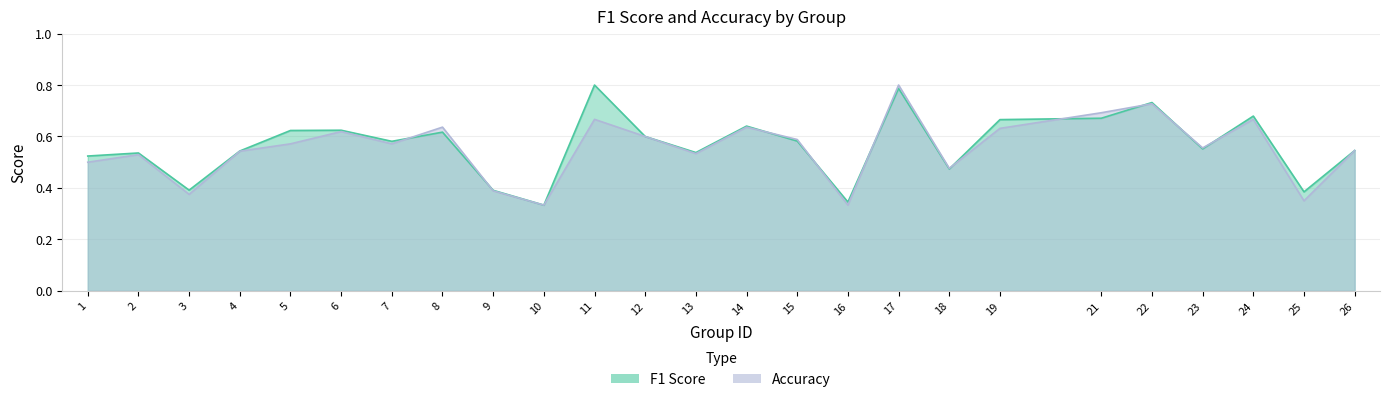

Reading left to right, list all the values displayed in this chart.

f1: 0.5	0.5	0.4	0.5	0.6	0.6	0.6	0.6	0.4	0.3	0.8	0.6	0.5	0.6	0.6	0.3	0.8	0.5	0.7	0.7	0.7	0.6	0.7	0.4	0.5
accuracy: 0.5	0.5	0.4	0.5	0.6	0.6	0.6	0.6	0.4	0.3	0.7	0.6	0.5	0.6	0.6	0.3	0.8	0.5	0.6	0.7	0.7	0.6	0.7	0.3	0.5